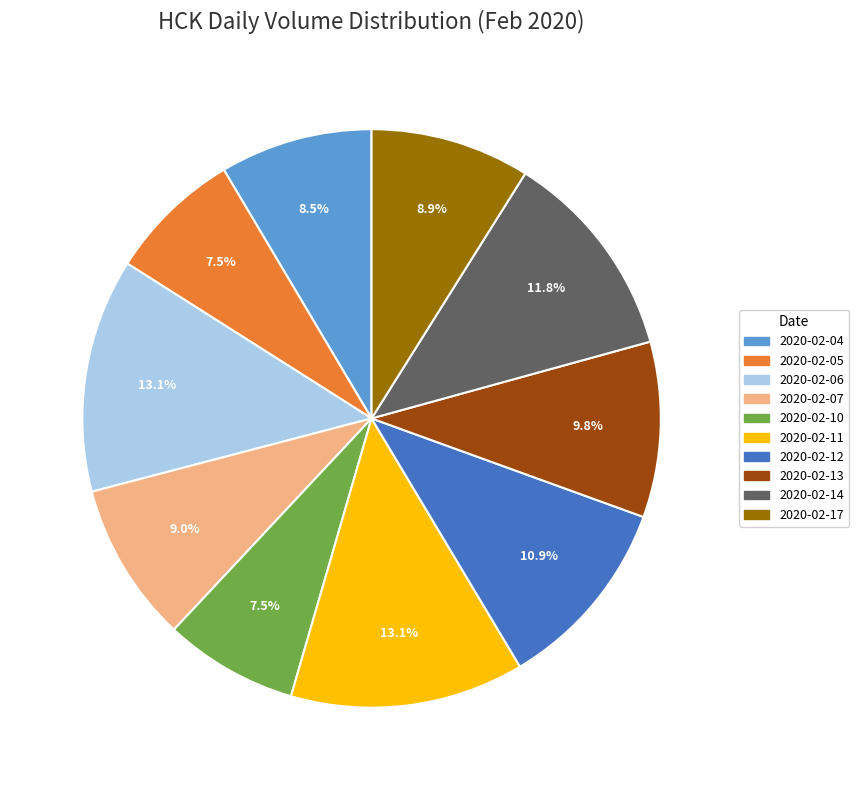

How much of the chart is everything except 2020-02-13?

90.2%